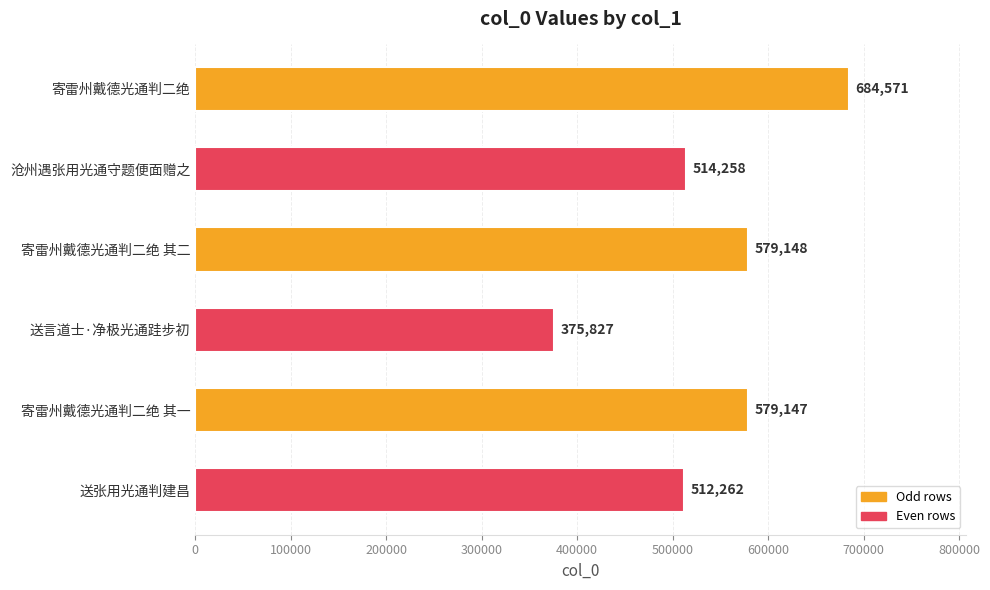

What is the difference between the maximum and minimum values?

308744